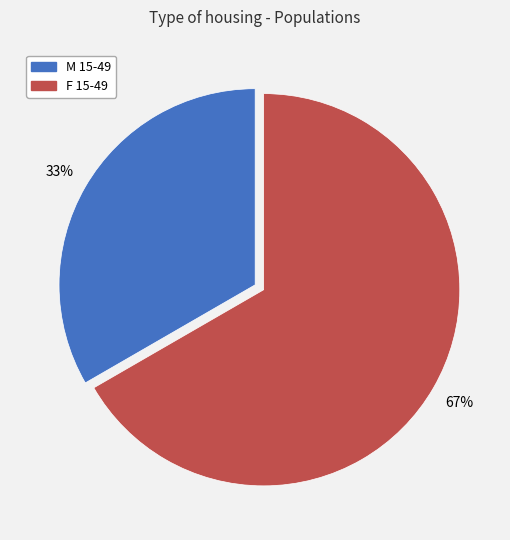

How many slices are in this pie chart?

2